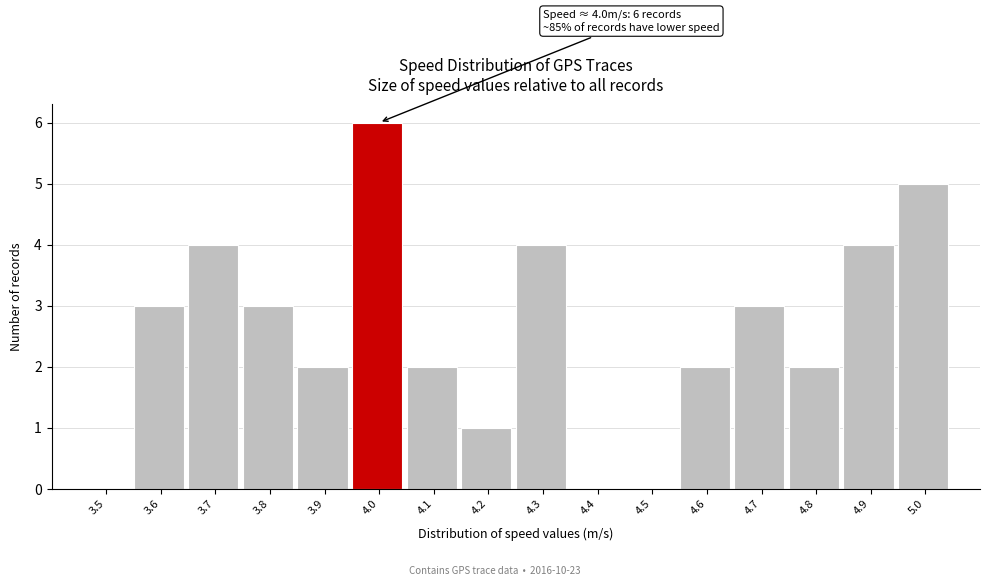

Reading left to right, extract all data points from this chart.

3.5=0	3.6=3	3.7=4	3.8=3	3.9=2	4.0=6	4.1=2	4.2=1	4.3=4	4.4=0	4.5=0	4.6=2	4.7=3	4.8=2	4.9=4	5.0=5